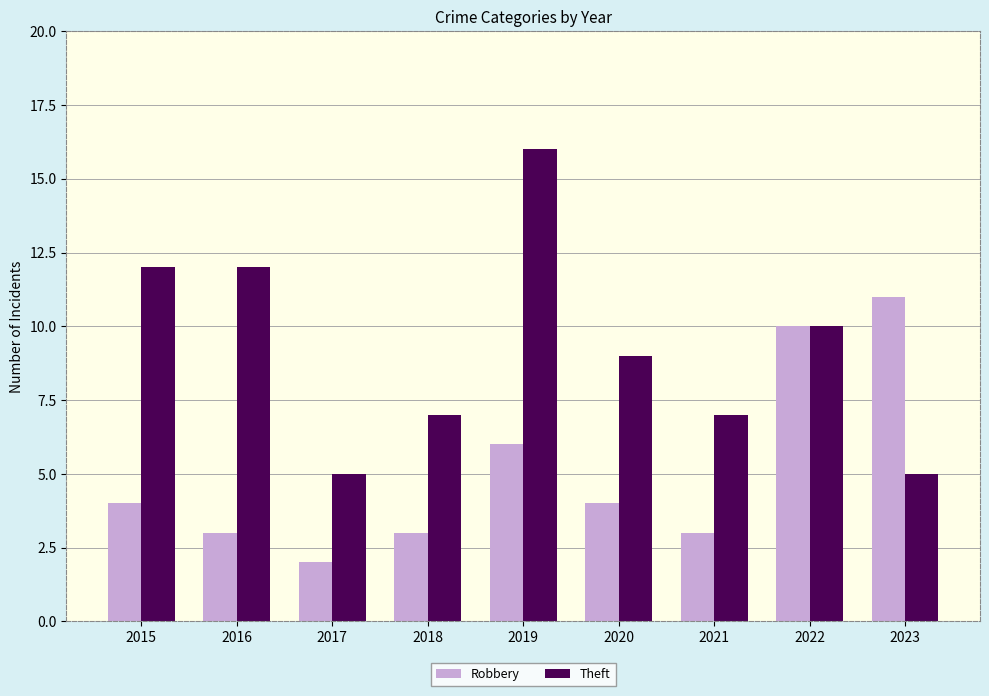

How many values in the Theft series are below 9?

4